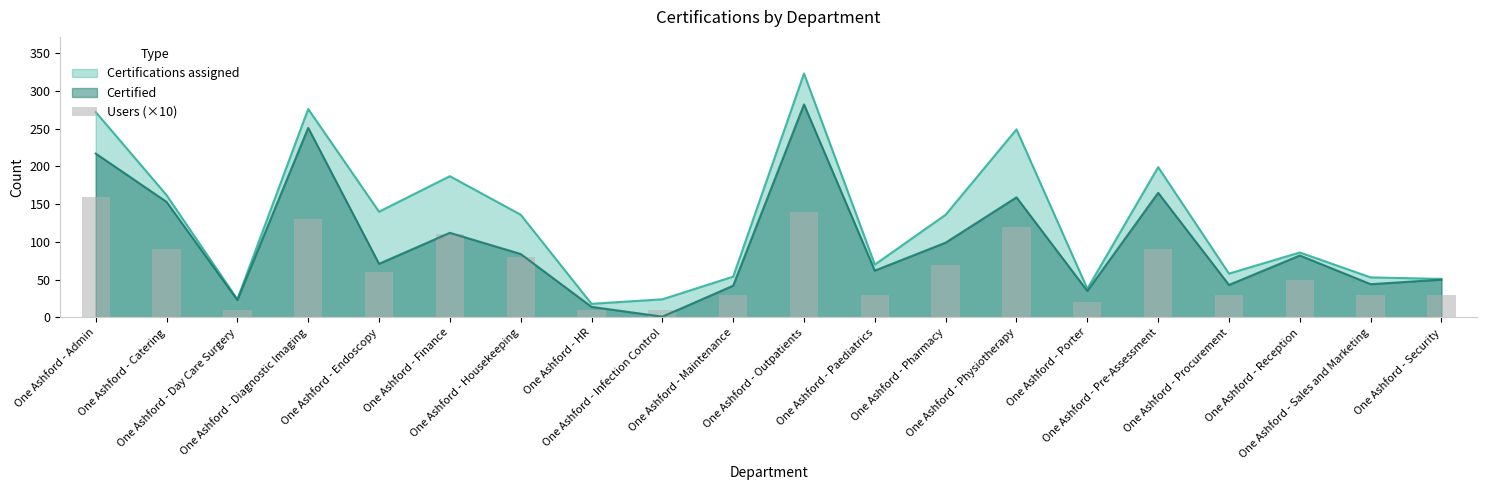

What is the maximum value for Certifications assigned?

323